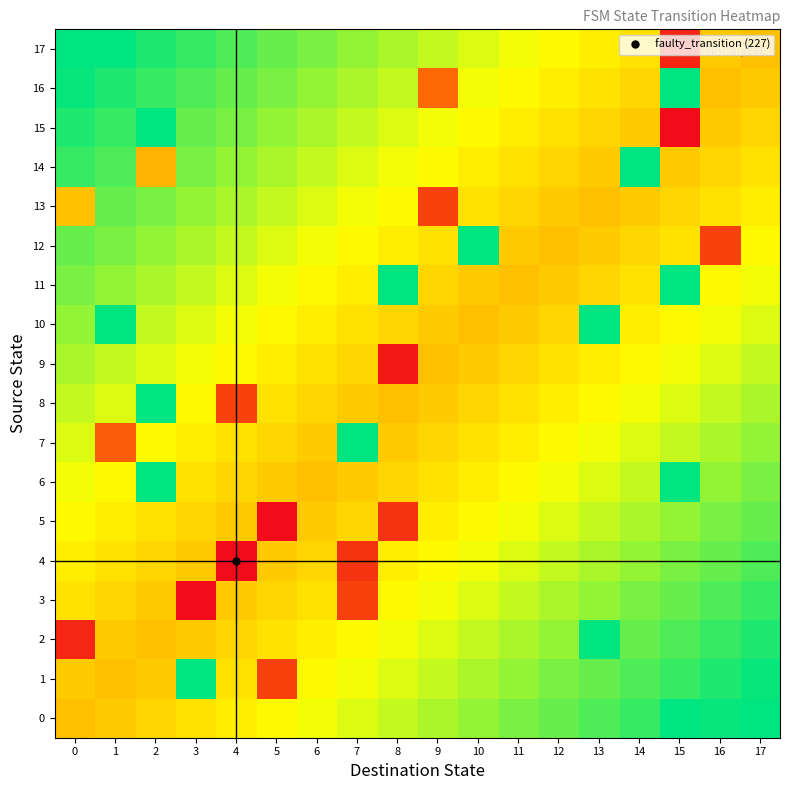

Reading left to right, list all the values displayed in this chart.

0: 0=0.5	1=0.5	2=0.6	3=0.6	4=0.6	5=0.7	6=0.7	7=0.7	8=0.7	9=0.8	10=0.8	11=0.8	12=0.9	13=0.9	14=0.9	15=1.3	16=1.0	17=1.4
1: 0=0.5	1=0.5	2=0.5	3=1.0	4=0.6	5=0.2	6=0.7	7=0.7	8=0.7	9=0.7	10=0.8	11=0.8	12=0.8	13=0.9	14=0.9	15=0.9	16=1.0	17=1.0
2: 0=0.1	1=0.5	2=0.5	3=0.5	4=0.6	5=0.6	6=0.6	7=0.7	8=0.7	9=0.7	10=0.7	11=0.8	12=0.8	13=1.2	14=0.9	15=0.9	16=0.9	17=1.0
3: 0=0.6	1=0.6	2=0.5	3=0.0	4=0.5	5=0.6	6=0.6	7=0.2	8=0.7	9=0.7	10=0.7	11=0.7	12=0.8	13=0.8	14=0.8	15=0.9	16=0.9	17=0.9
4: 0=0.6	1=0.6	2=0.6	3=0.5	4=0.0	5=0.5	6=0.6	7=0.1	8=0.6	9=0.7	10=0.7	11=0.7	12=0.7	13=0.8	14=0.8	15=0.8	16=0.9	17=0.9
5: 0=0.7	1=0.6	2=0.6	3=0.6	4=0.5	5=0.0	6=0.5	7=0.6	8=0.1	9=0.6	10=0.7	11=0.7	12=0.7	13=0.7	14=0.8	15=0.8	16=0.8	17=0.9
6: 0=0.7	1=0.7	2=1.1	3=0.6	4=0.6	5=0.5	6=0.5	7=0.5	8=0.6	9=0.6	10=0.6	11=0.7	12=0.7	13=0.7	14=0.7	15=1.2	16=0.8	17=0.8
7: 0=0.7	1=0.2	2=0.7	3=0.6	4=0.6	5=0.6	6=0.5	7=1.0	8=0.5	9=0.6	10=0.6	11=0.6	12=0.7	13=0.7	14=0.7	15=0.7	16=0.8	17=0.8
8: 0=0.7	1=0.7	2=1.1	3=0.7	4=0.2	5=0.6	6=0.6	7=0.5	8=0.5	9=0.5	10=0.6	11=0.6	12=0.6	13=0.7	14=0.7	15=0.7	16=0.7	17=0.8
9: 0=0.8	1=0.7	2=0.7	3=0.7	4=0.7	5=0.6	6=0.6	7=0.6	8=0.0	9=0.5	10=0.5	11=0.6	12=0.6	13=0.6	14=0.7	15=0.7	16=0.7	17=0.7
10: 0=0.8	1=1.2	2=0.7	3=0.7	4=0.7	5=0.7	6=0.6	7=0.6	8=0.6	9=0.5	10=0.5	11=0.5	12=0.6	13=1.1	14=0.6	15=0.7	16=0.7	17=0.7
11: 0=0.8	1=0.8	2=0.8	3=0.7	4=0.7	5=0.7	6=0.7	7=0.6	8=1.1	9=0.6	10=0.5	11=0.5	12=0.5	13=0.6	14=0.6	15=1.1	16=0.7	17=0.7
12: 0=0.9	1=0.8	2=0.8	3=0.8	4=0.7	5=0.7	6=0.7	7=0.7	8=0.6	9=0.6	10=1.0	11=0.5	12=0.5	13=0.5	14=0.6	15=0.6	16=0.2	17=0.7
13: 0=0.5	1=0.9	2=0.8	3=0.8	4=0.8	5=0.7	6=0.7	7=0.7	8=0.7	9=0.2	10=0.6	11=0.6	12=0.5	13=0.5	14=0.5	15=0.6	16=0.6	17=0.6
14: 0=0.9	1=0.9	2=0.5	3=0.8	4=0.8	5=0.8	6=0.7	7=0.7	8=0.7	9=0.7	10=0.6	11=0.6	12=0.6	13=0.5	14=1.0	15=0.5	16=0.6	17=0.6
15: 0=1.0	1=0.9	2=1.3	3=0.9	4=0.8	5=0.8	6=0.8	7=0.7	8=0.7	9=0.7	10=0.7	11=0.6	12=0.6	13=0.6	14=0.5	15=0.0	16=0.5	17=0.6
16: 0=1.0	1=1.0	2=0.9	3=0.9	4=0.9	5=0.8	6=0.8	7=0.8	8=0.7	9=0.3	10=0.7	11=0.7	12=0.6	13=0.6	14=0.6	15=1.0	16=0.5	17=0.5
17: 0=1.0	1=1.4	2=1.0	3=0.9	4=0.9	5=0.9	6=0.8	7=0.8	8=0.8	9=0.7	10=0.7	11=0.7	12=0.7	13=0.6	14=0.6	15=0.1	16=0.5	17=0.5